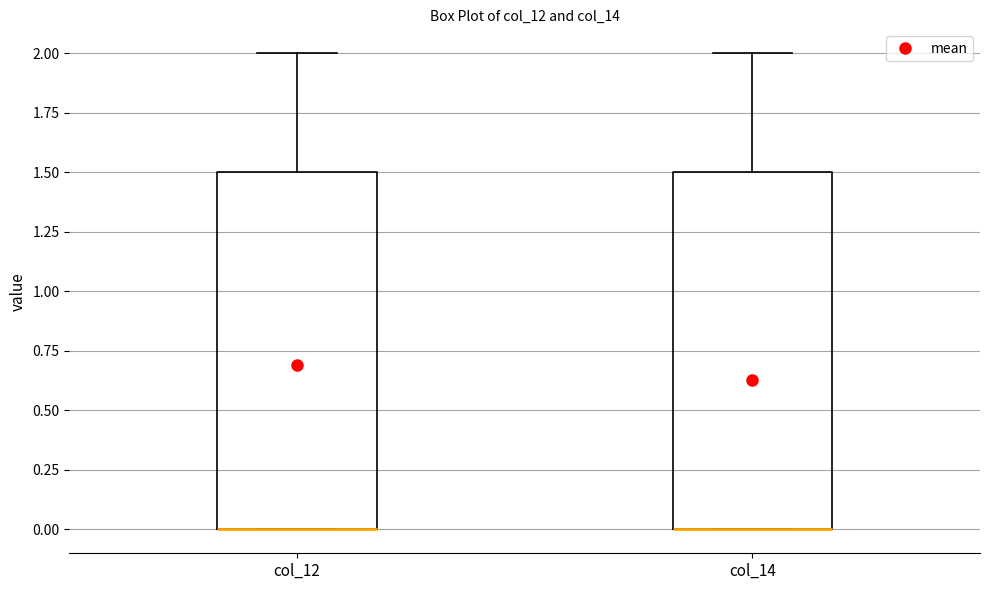

Reading left to right, transcribe this box plot: for each box, give where its median line is, the range the box spans, and where its two whiskers end, as read against the y-axis. The values are not printed on the chart, so give them approximately, as read against the axis.

col_12: median 0.0 (drawn on the box's lower edge), box 0.0 to 1.5, whiskers 0.0 to 2.0
col_14: median 0.0 (drawn on the box's lower edge), box 0.0 to 1.5, whiskers 0.0 to 2.0